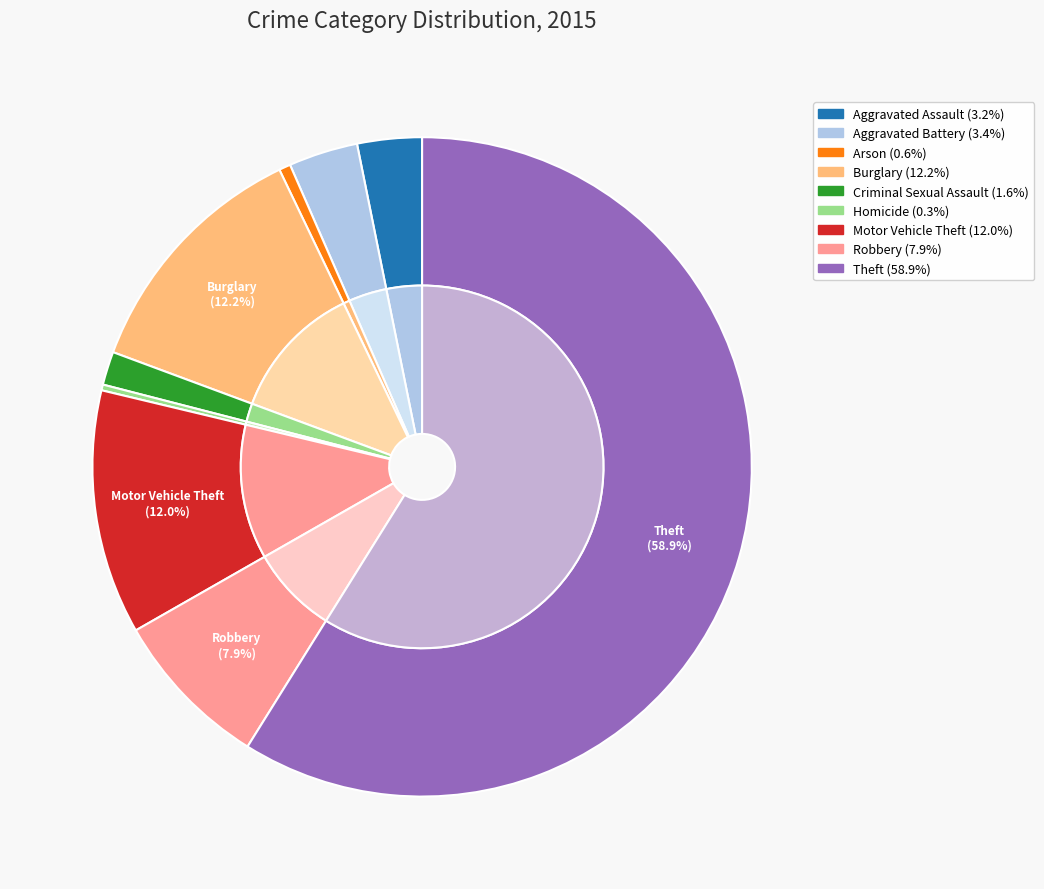

Which category has the biggest portion of the pie?

Theft